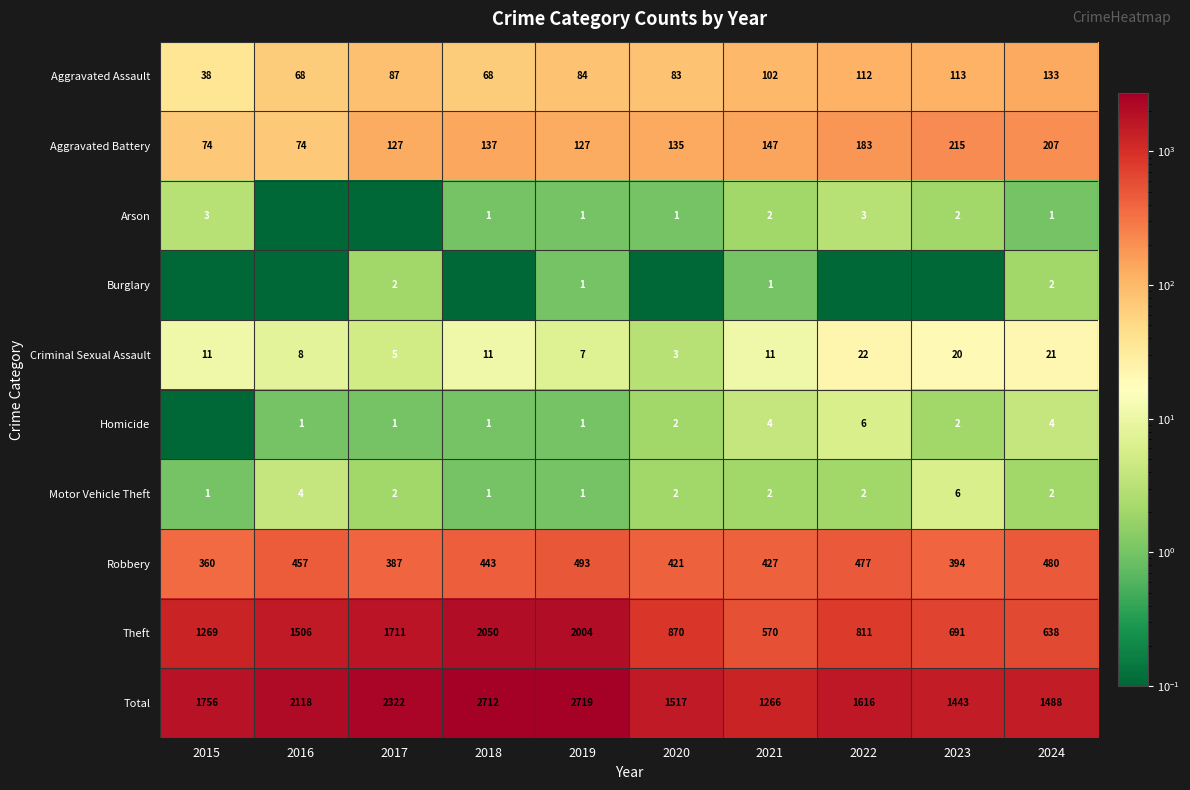

Is the value of Aggravated Assault at 2019 greater than the value of Motor Vehicle Theft at 2023?

Yes